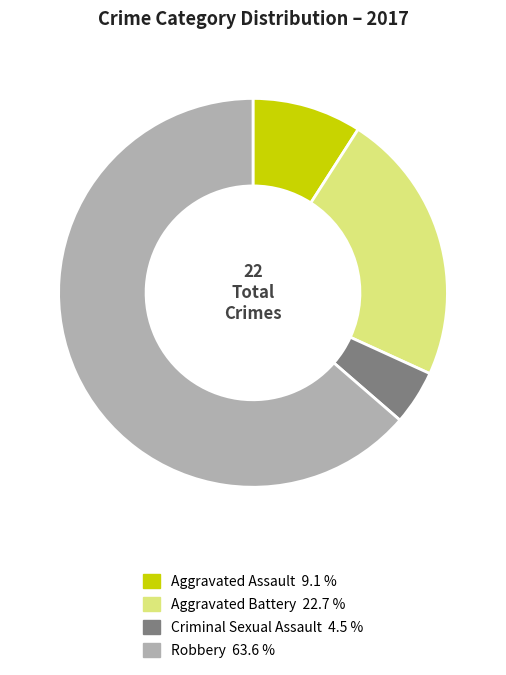

Count the number of slices in the pie.

4